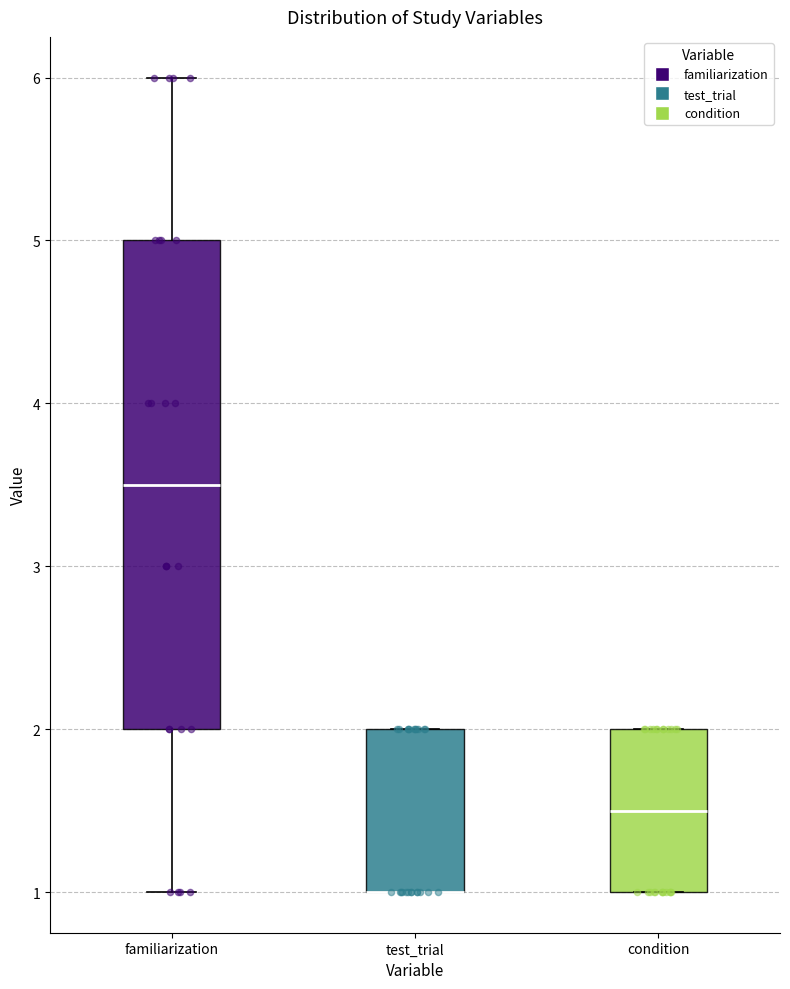

Which box is the tallest, from its lower edge to its upper edge?

familiarization